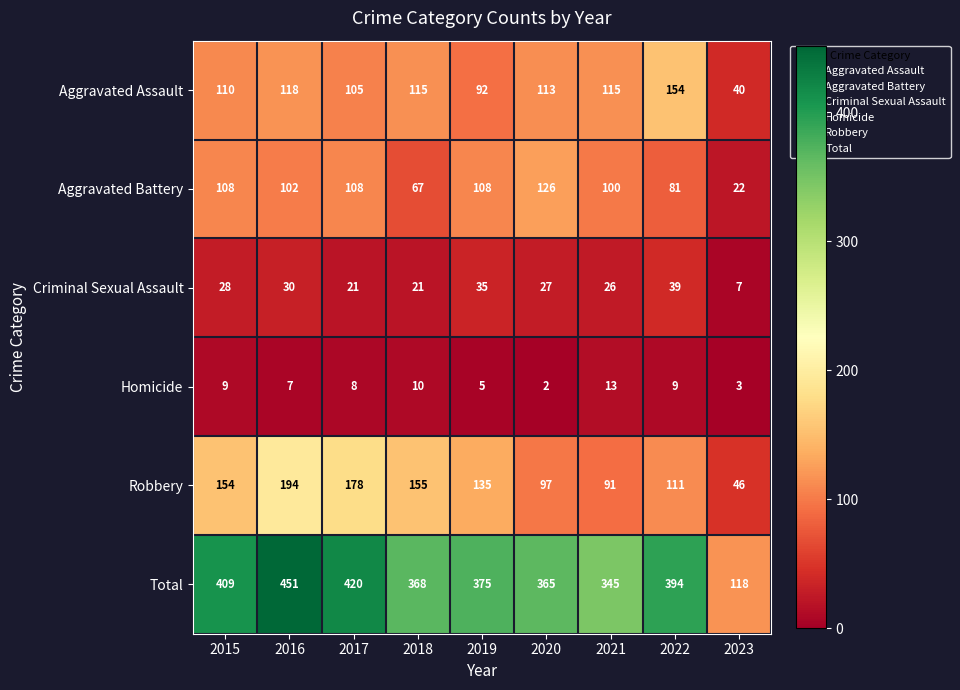

Rank the series by their maximum value, from lowest to highest.

Homicide, Criminal Sexual Assault, Aggravated Battery, Aggravated Assault, Robbery, Total